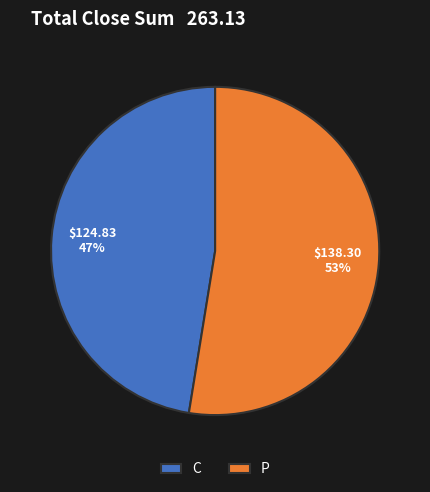

Count the number of slices in the pie.

2